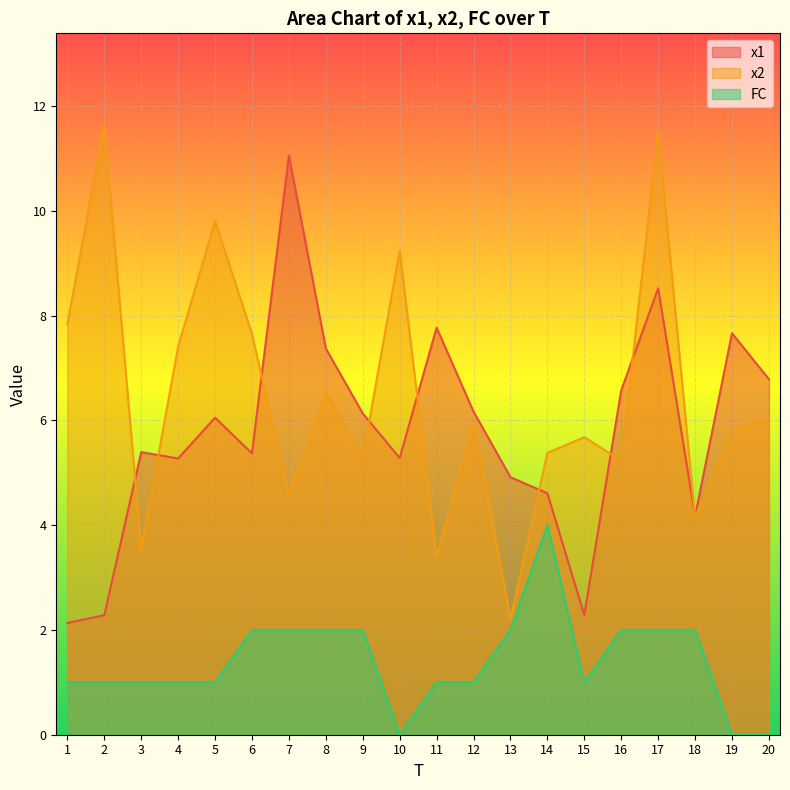

Count the FC values in the range 1 to 2.

16